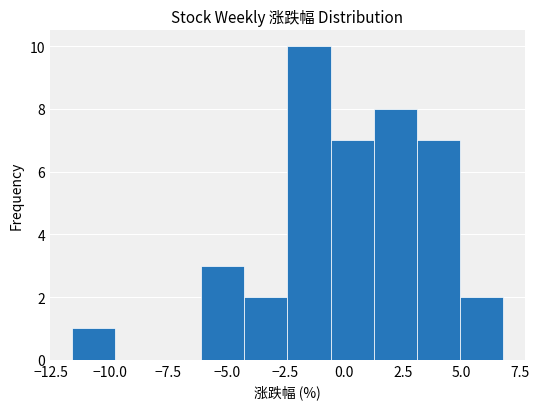

Around what value on the x-axis is the tallest bar? Give the approximate position of its centre, as read against the axis.

-1.5